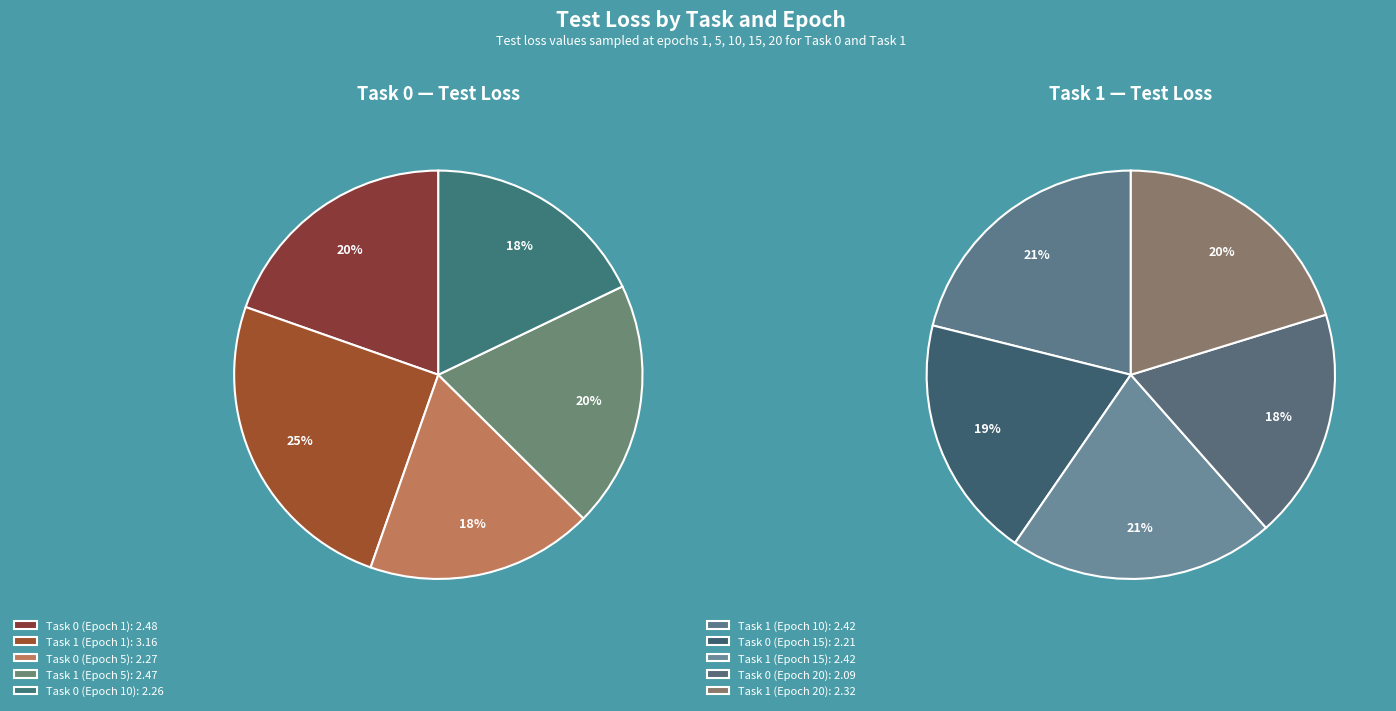

How many segments does this pie chart have?

10